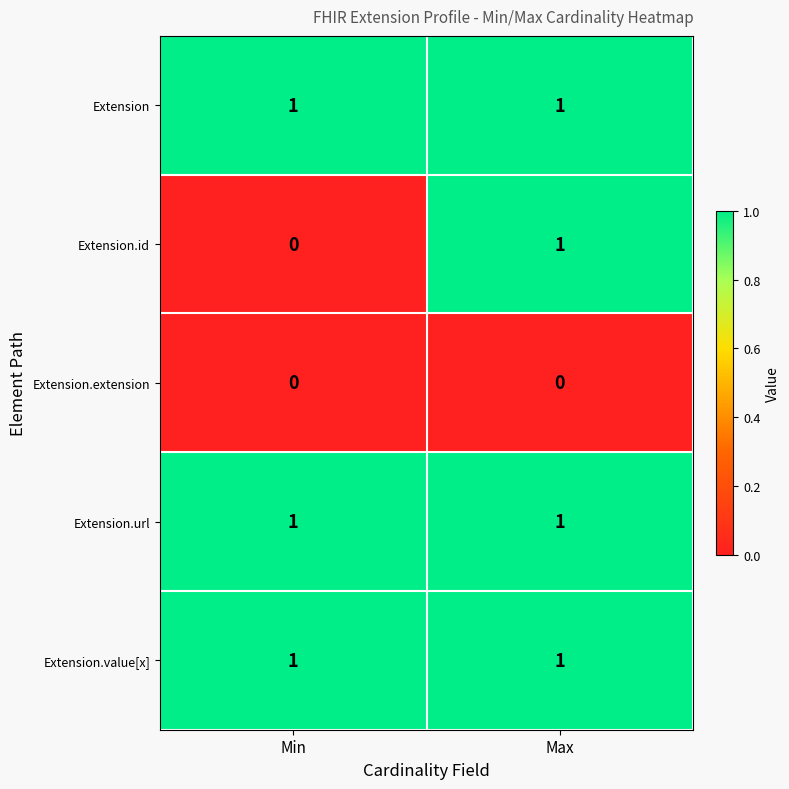

What is the total value across all series at Min?

3